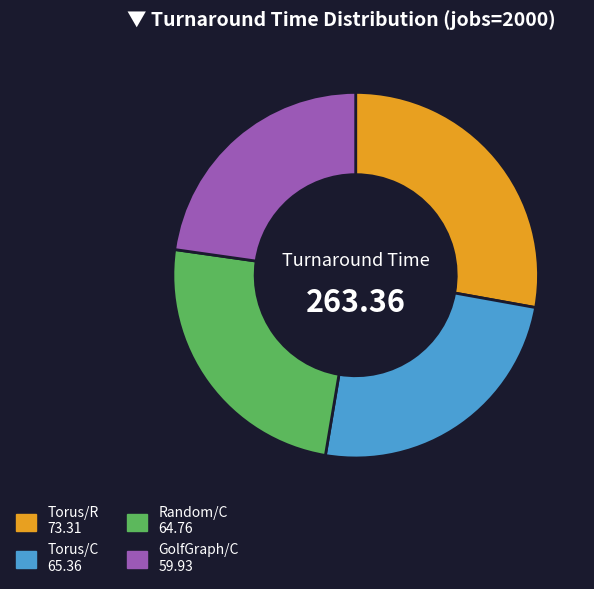

True or false: GolfGraph/C accounts for 23% of the total.

True